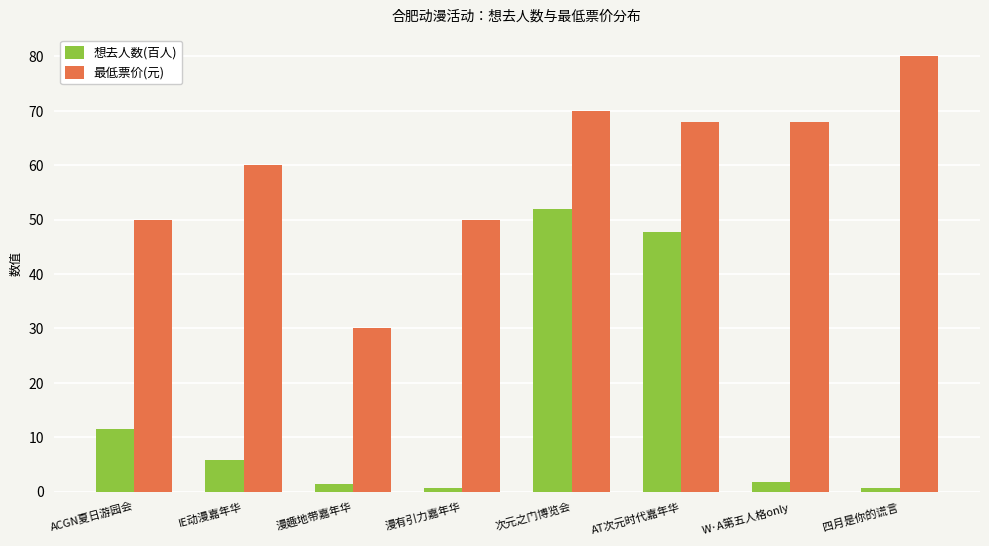

What is the difference between the 想去人数(百人) values at AT次元时代嘉年华 and W·A第五人格only?

46.0